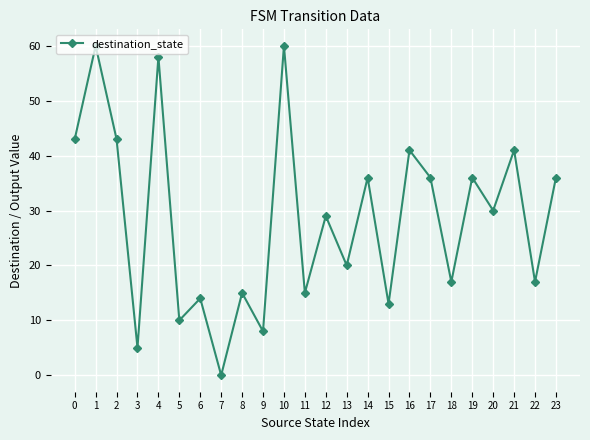

The value at 15 is 23. True or false?

False